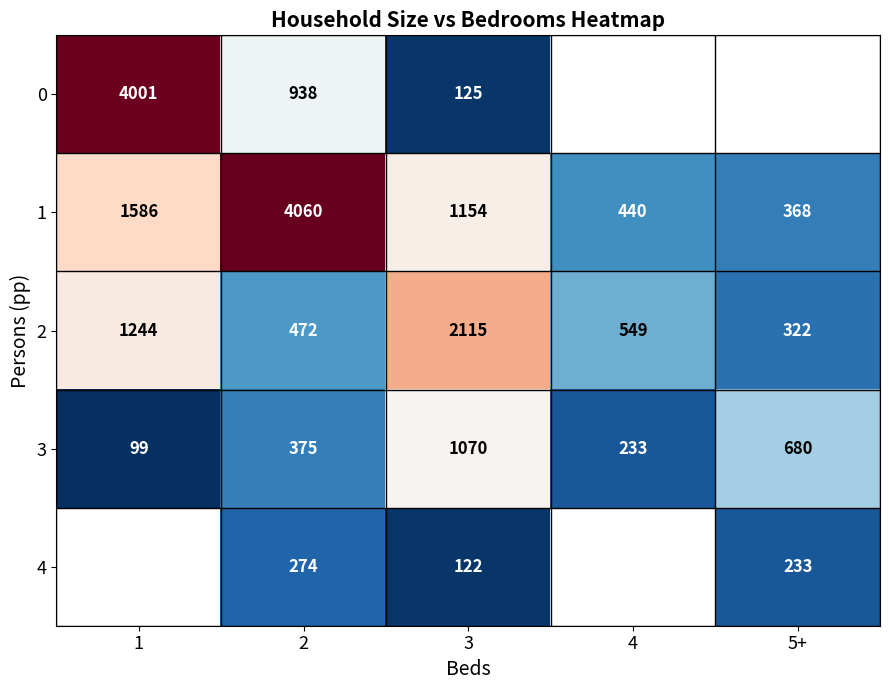

Is it true that 0 equals 1558 at 2?

False